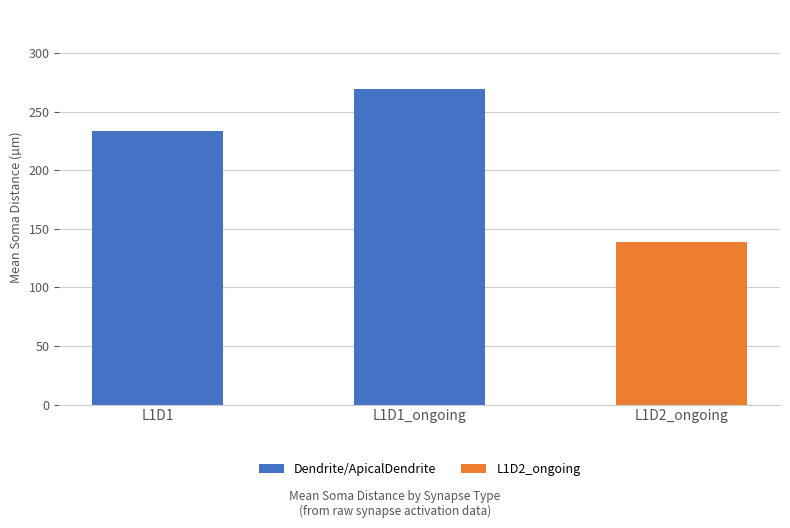

At which label does the data first exceed 269?

L1D1_ongoing